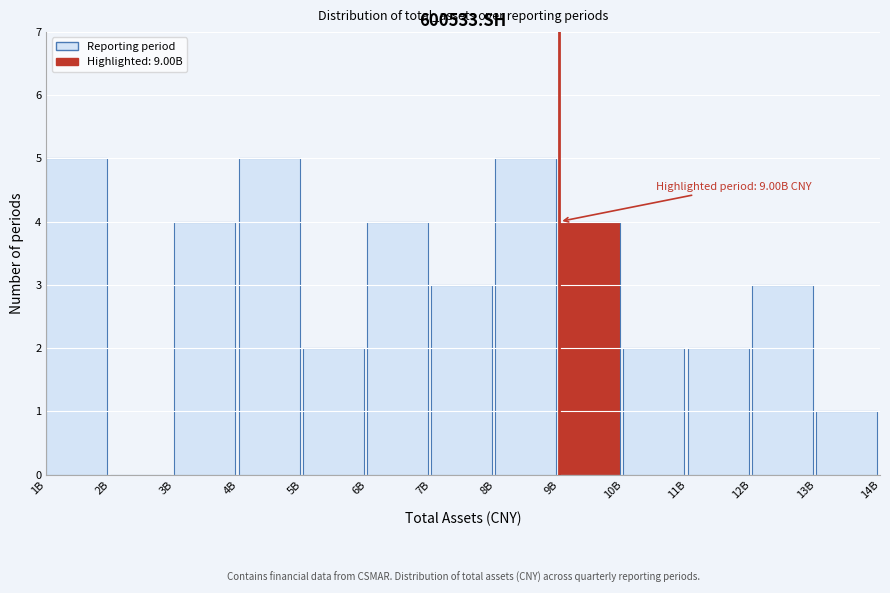

Reading right to left, transcribe all the data shown in this chart.

13B=1	12B=3	11B=2	10B=2	9B=4	8B=5	7B=3	6B=4	5B=2	4B=5	3B=4	2B=0	1B=5